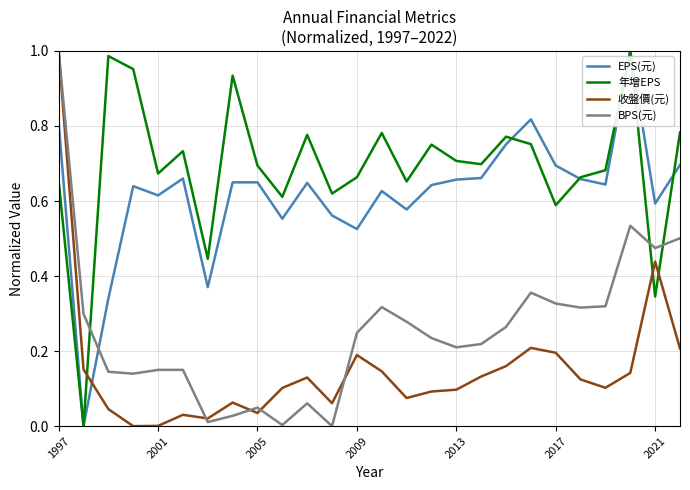

Which series has the largest total across all categories?

年增EPS